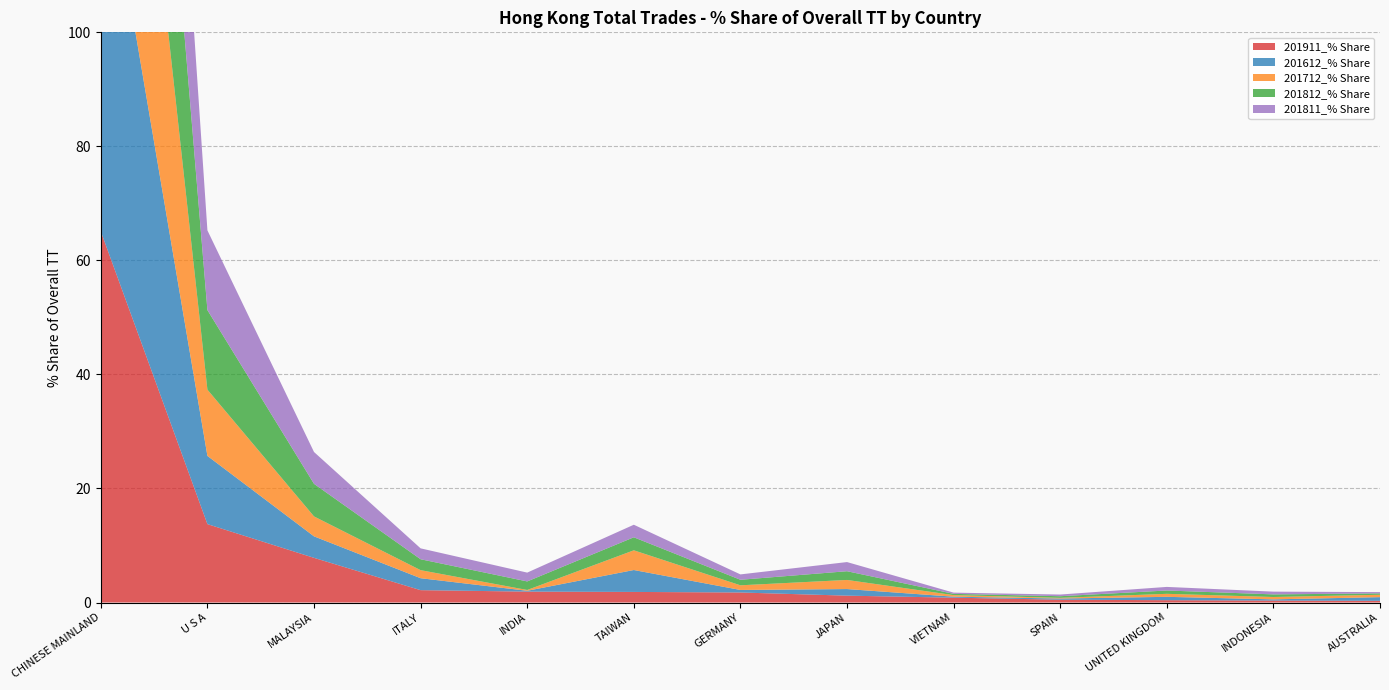

Reading right to left, list all the values displayed in this chart.

201911_% Share: 0.3	0.3	0.4	0.5	0.8	1.2	1.8	1.9	1.9	2.2	7.8	13.7	65.1
201612_% Share: 0.6	0.2	0.6	0.2	0.2	1.2	0.4	3.8	0.1	2.1	3.8	12.0	70.7
201712_% Share: 0.4	0.4	0.5	0.1	0.3	1.6	0.8	3.5	0.1	1.4	3.5	11.6	72.1
201812_% Share: 0.2	0.5	0.6	0.3	0.2	1.5	1.0	2.3	1.5	1.9	5.7	14.0	67.8
201811_% Share: 0.2	0.5	0.6	0.3	0.2	1.6	0.9	2.2	1.5	1.9	5.6	14.0	67.8